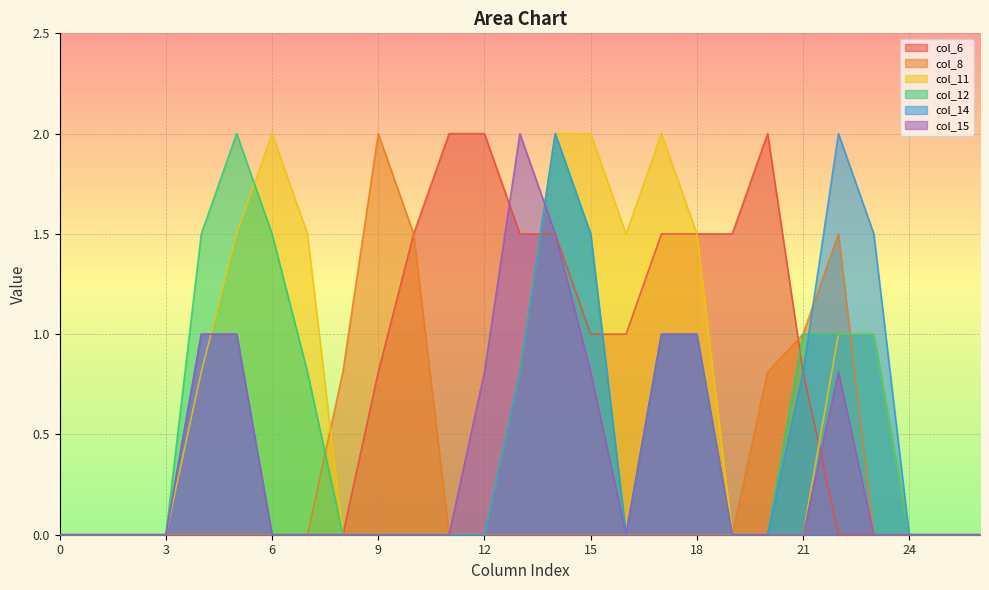

How many times do col_11 and col_8 cross each other?

2